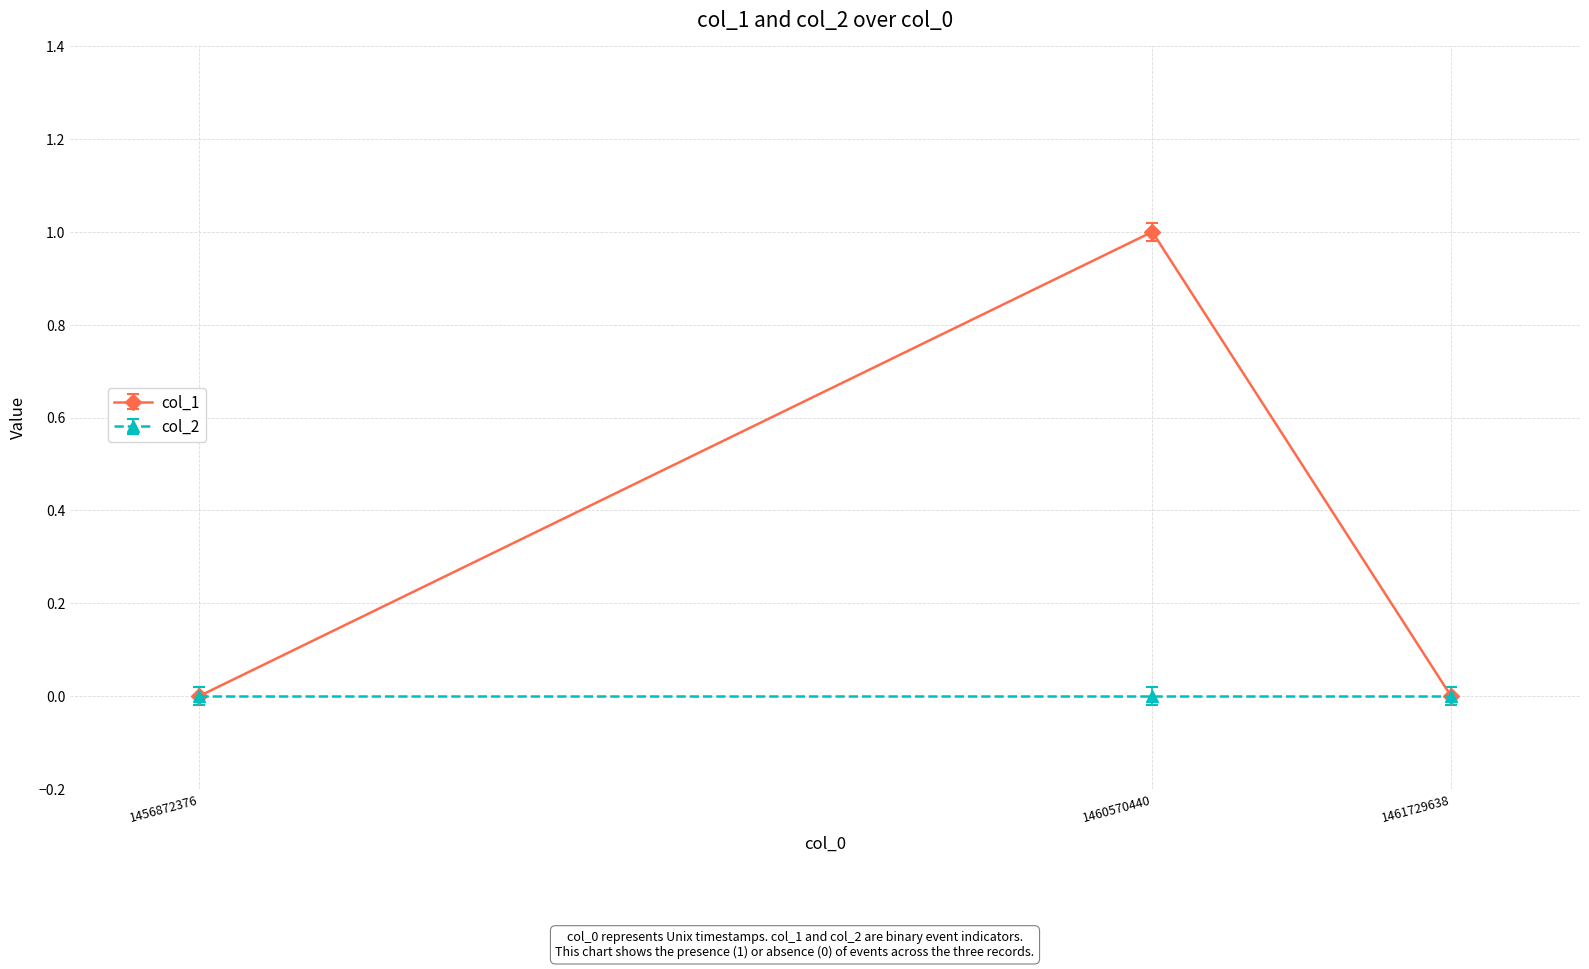

The col_1 series shows 1 at 1460570440. True or false?

True